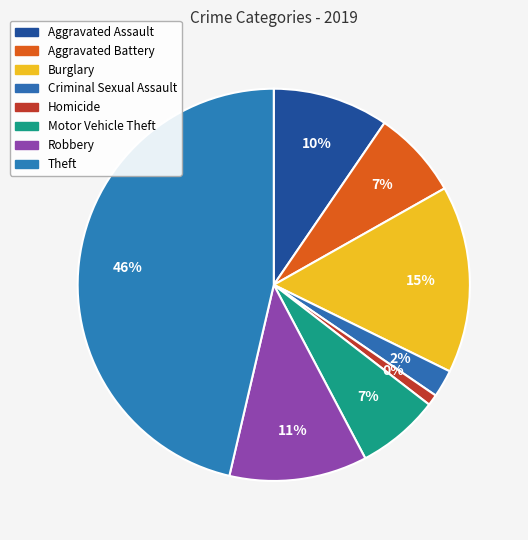

Does Motor Vehicle Theft represent more than half of the total?

No